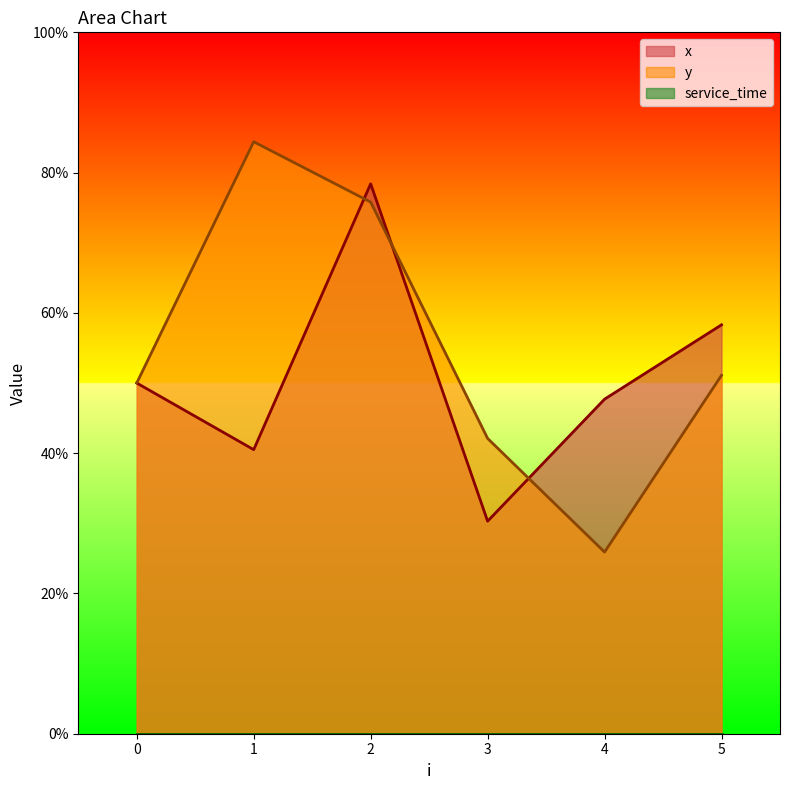

Reading left to right, list all the values displayed in this chart.

x: 5.0	4.0	7.8	3.0	4.8	5.8
y: 5.0	8.4	7.6	4.2	2.6	5.1